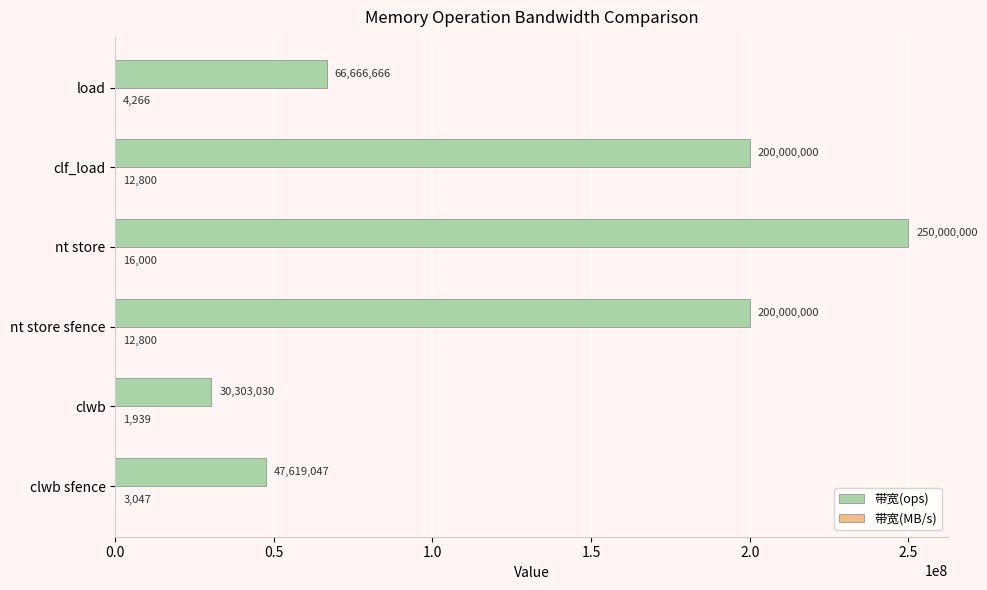

Which series changed the most between nt store sfence and nt store?

带宽(ops)